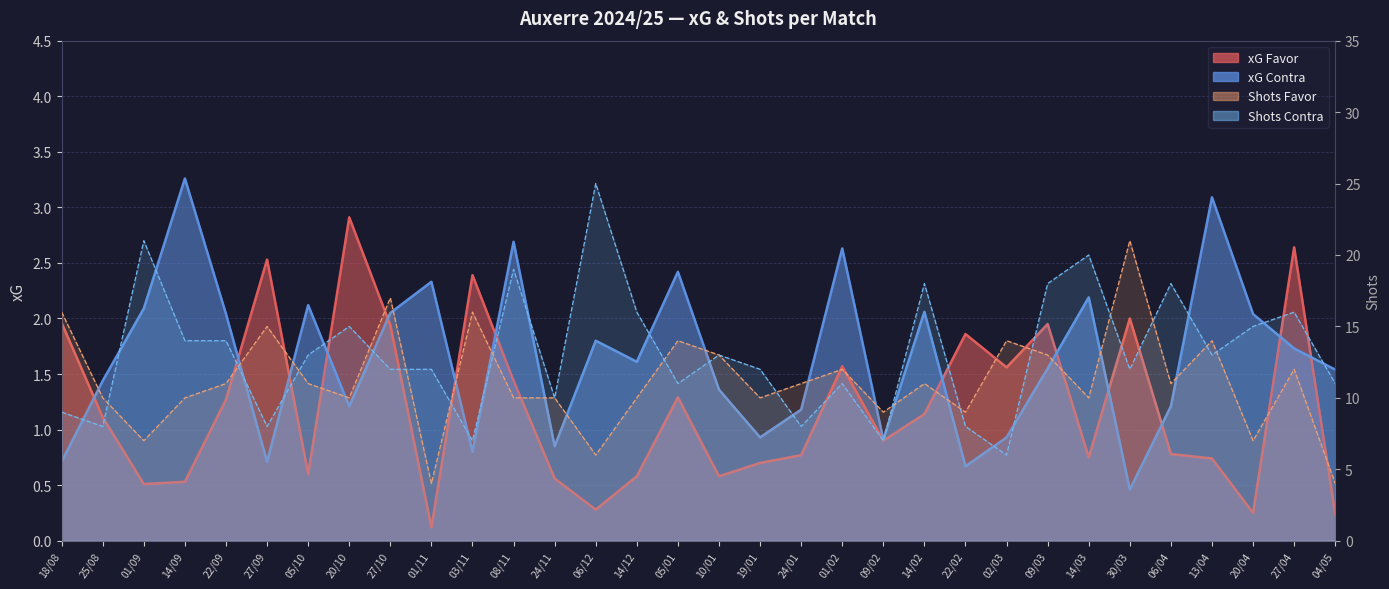

The value of xG Contra at 20/10 is 1.2. True or false?

True